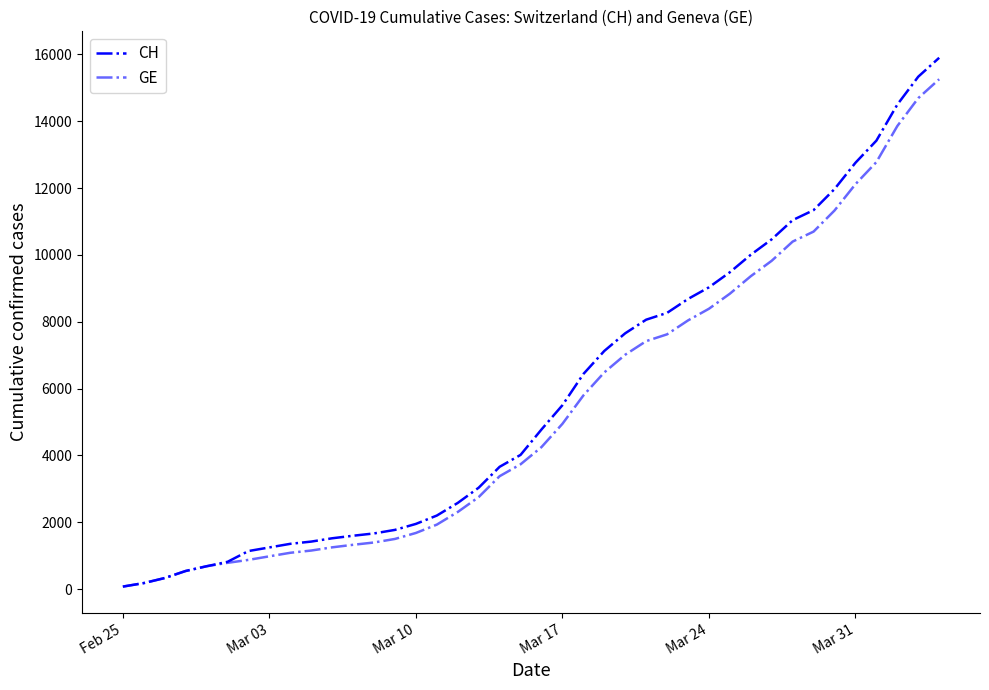

How many lines are shown in the chart?

2